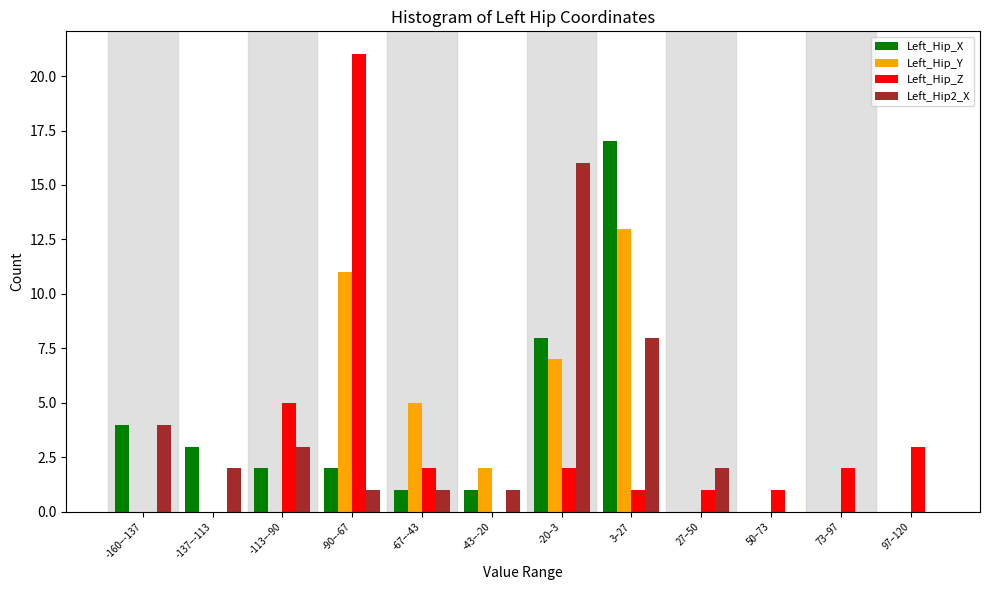

True or false: Left_Hip2_X has a value of 4 at -160–-137.

True